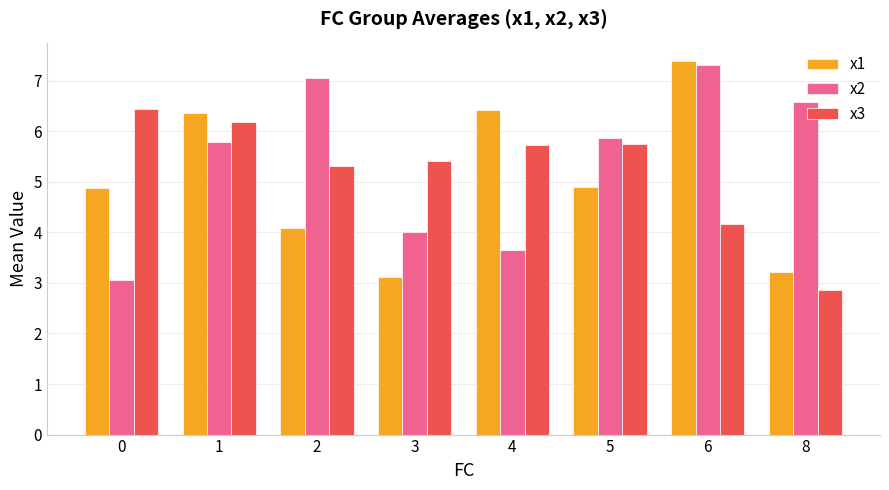

List the series in order of their overall mean, lowest first.

x1, x3, x2